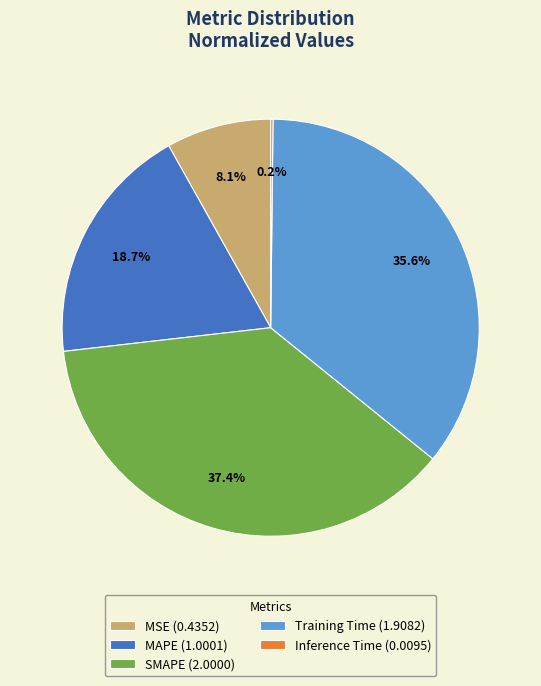

Combined, what portion of the pie is MSE (0.4352) and MAPE (1.0001)?

26.8%